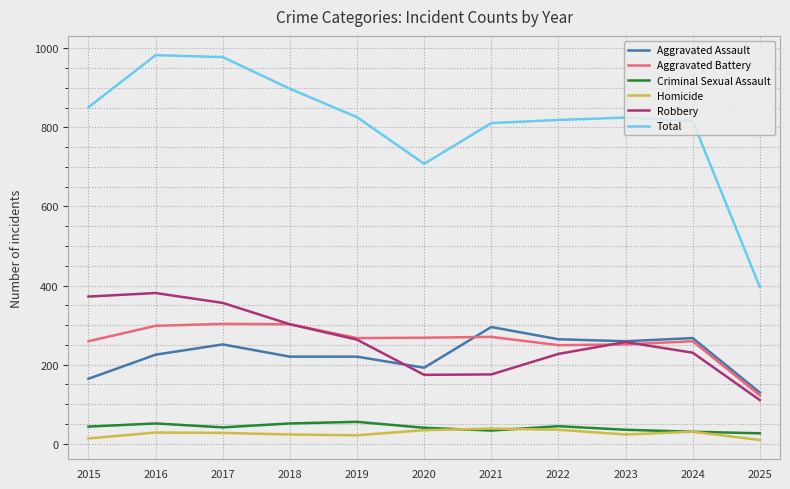

Where is the first local maximum for Aggravated Assault?

2017